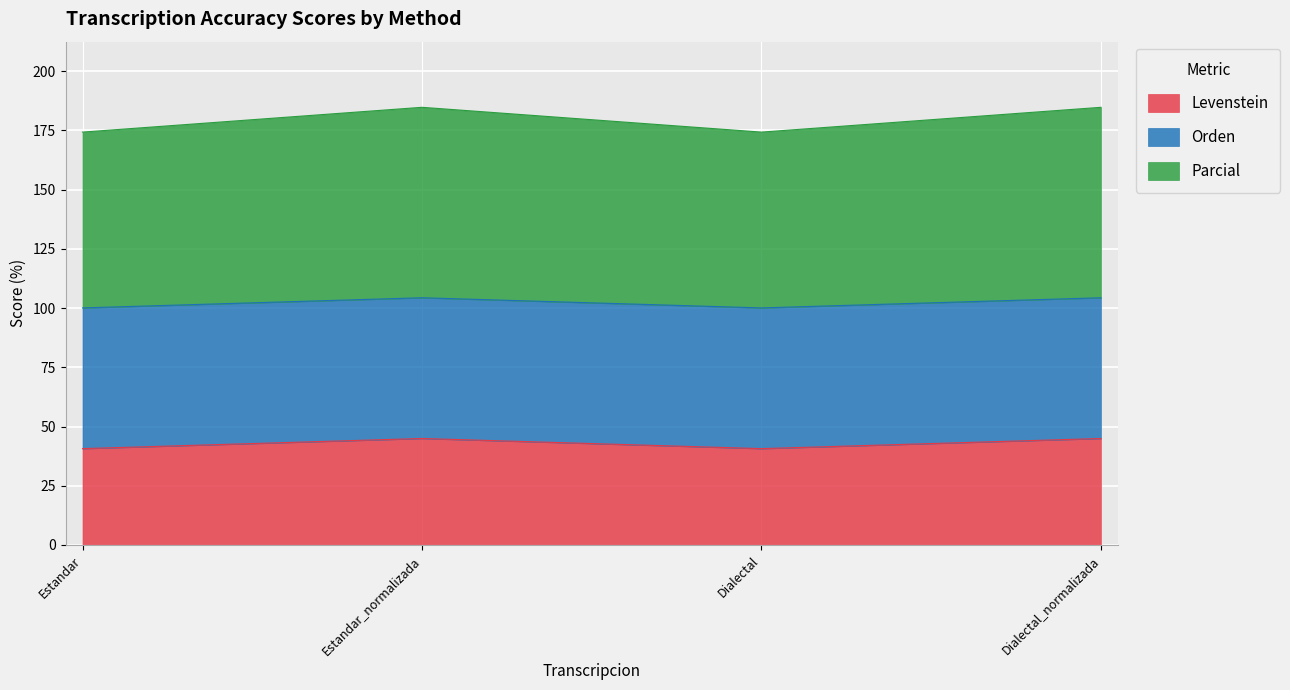

Where is Parcial nearest to the value 42?

Estandar